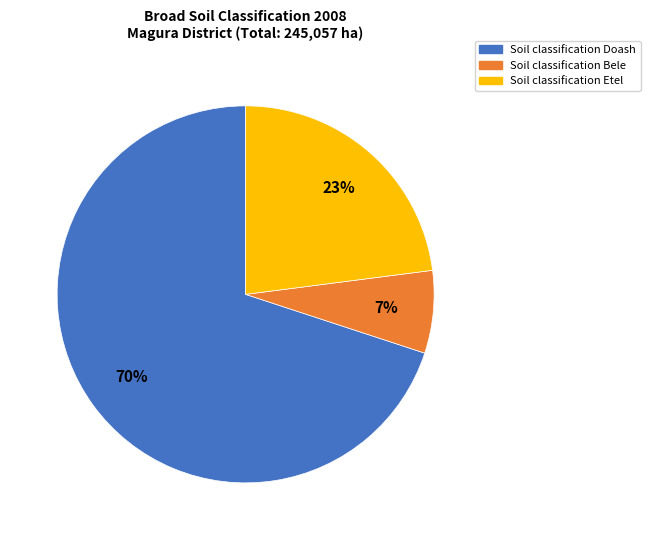

Which category has the biggest portion of the pie?

Soil classification Doash